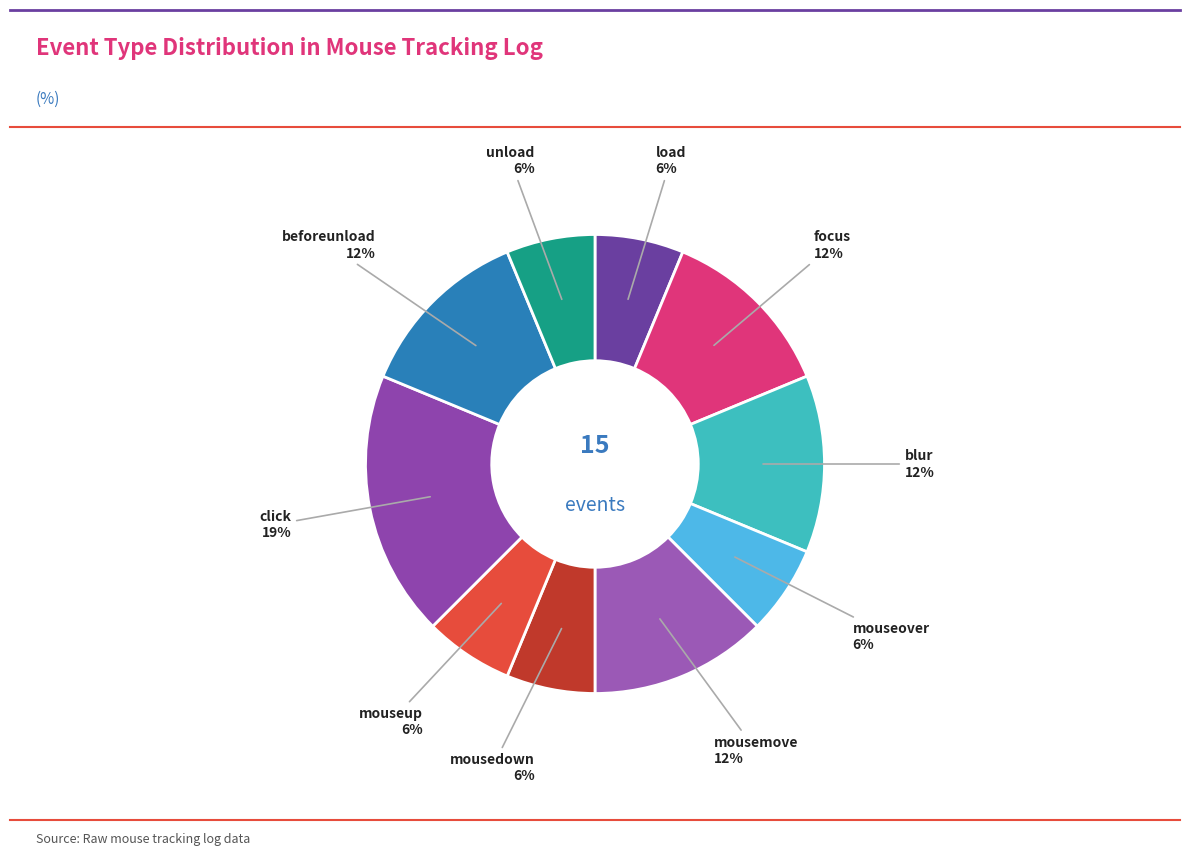

How many segments does this pie chart have?

10